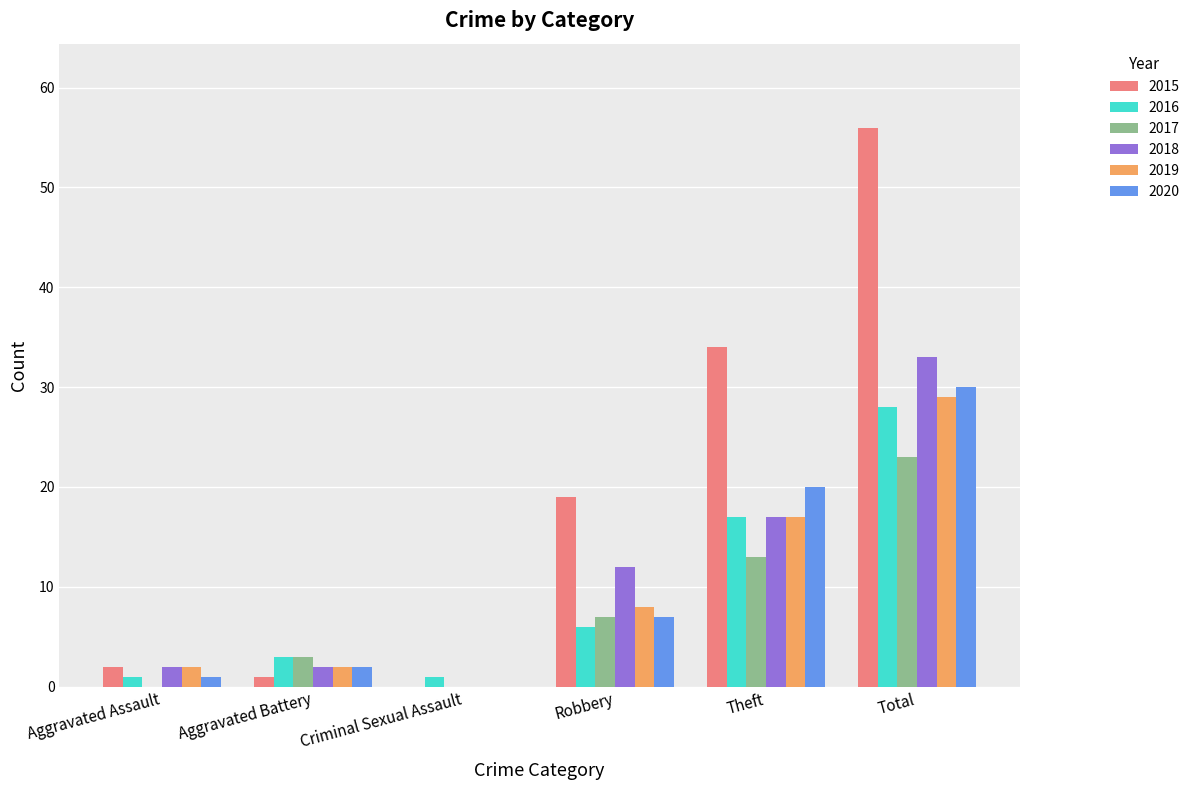

At which category is the sum across all series the highest?

Total